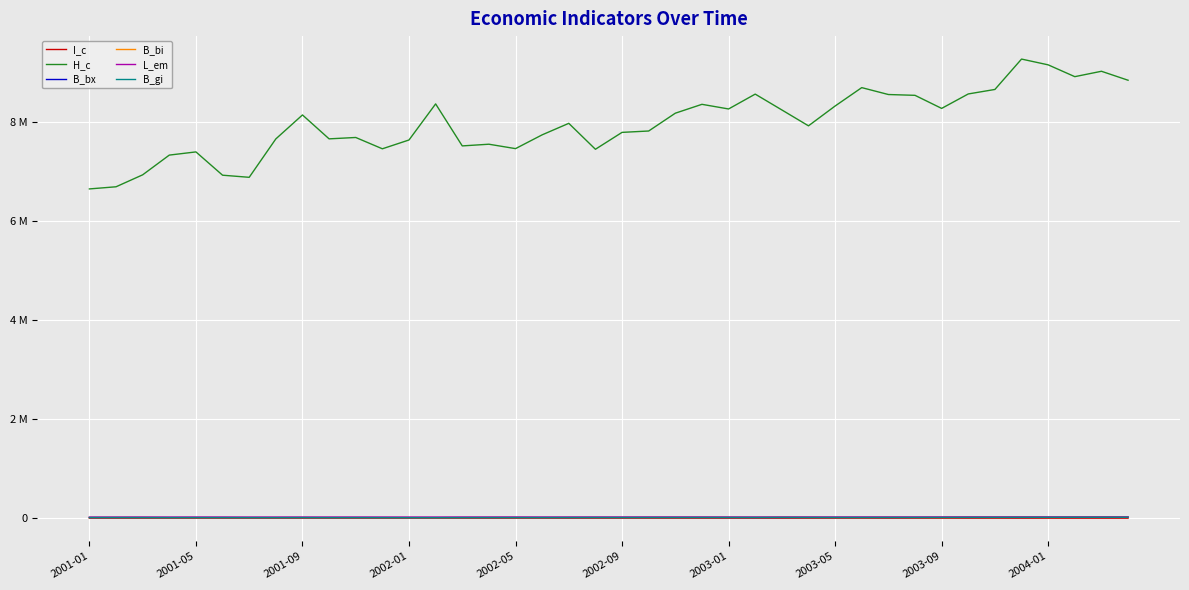

Is this an area chart (filled region under the line)?

No